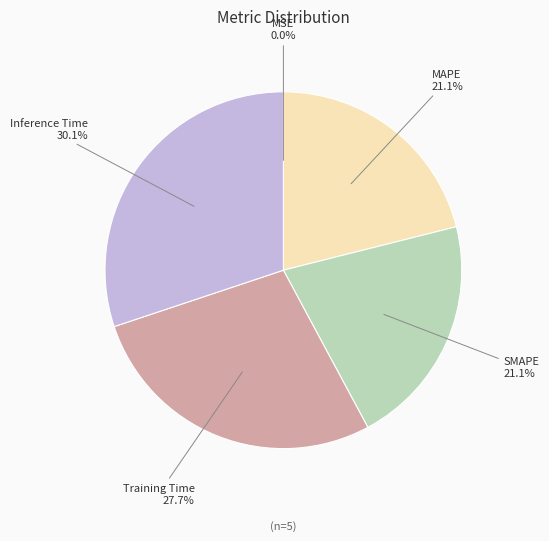

To the nearest percent, what is the difference between the largest and smallest slice percentages?

30%